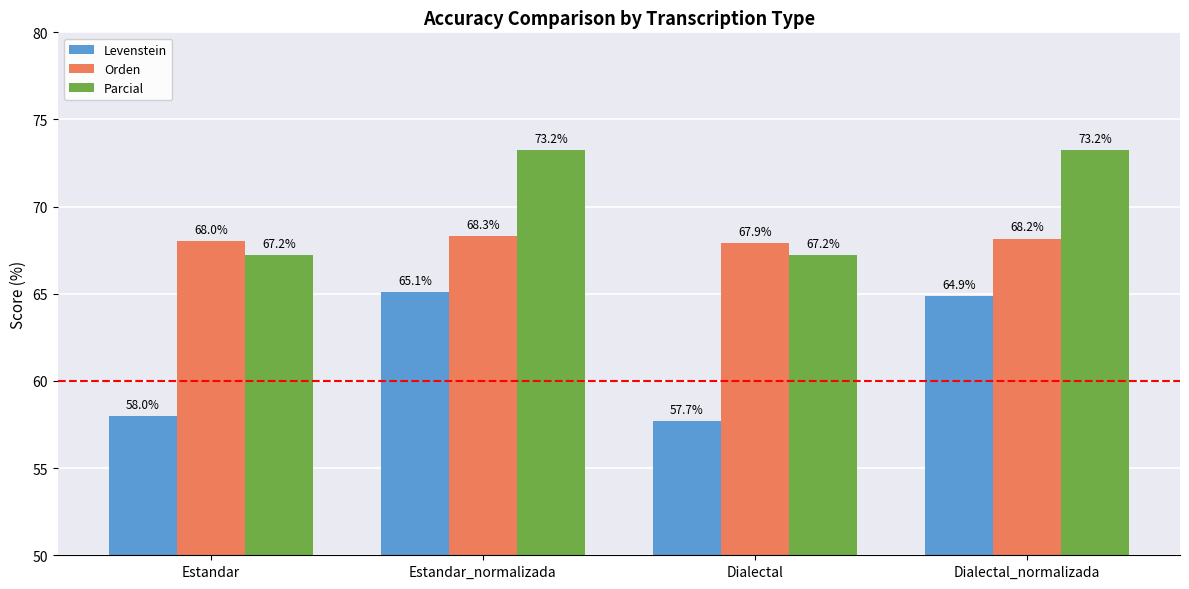

At which label is Levenstein closest to 61?

Estandar